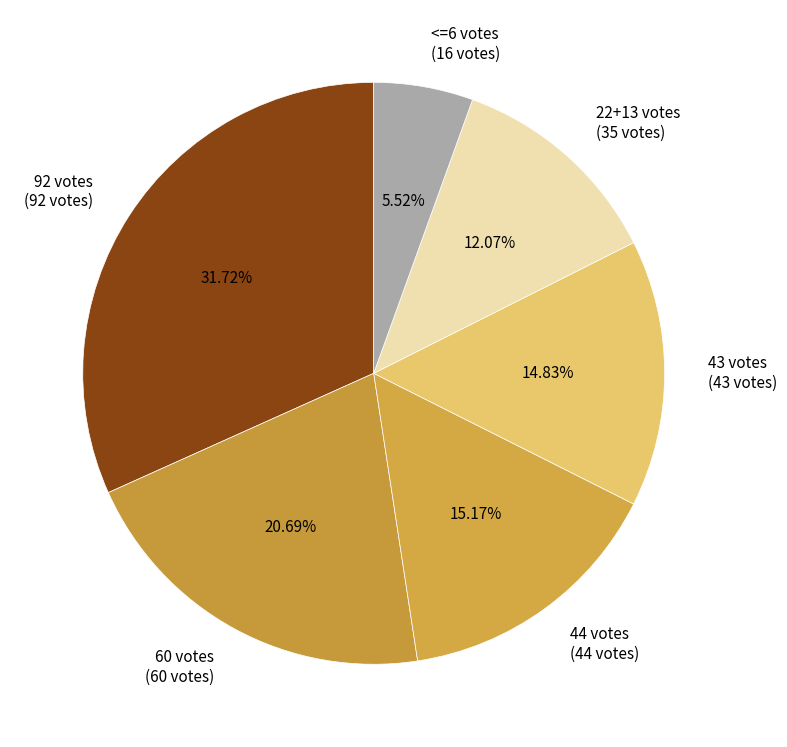

Which has a higher value, 44 votes (44 votes) or 60 votes (60 votes)?

60 votes (60 votes)